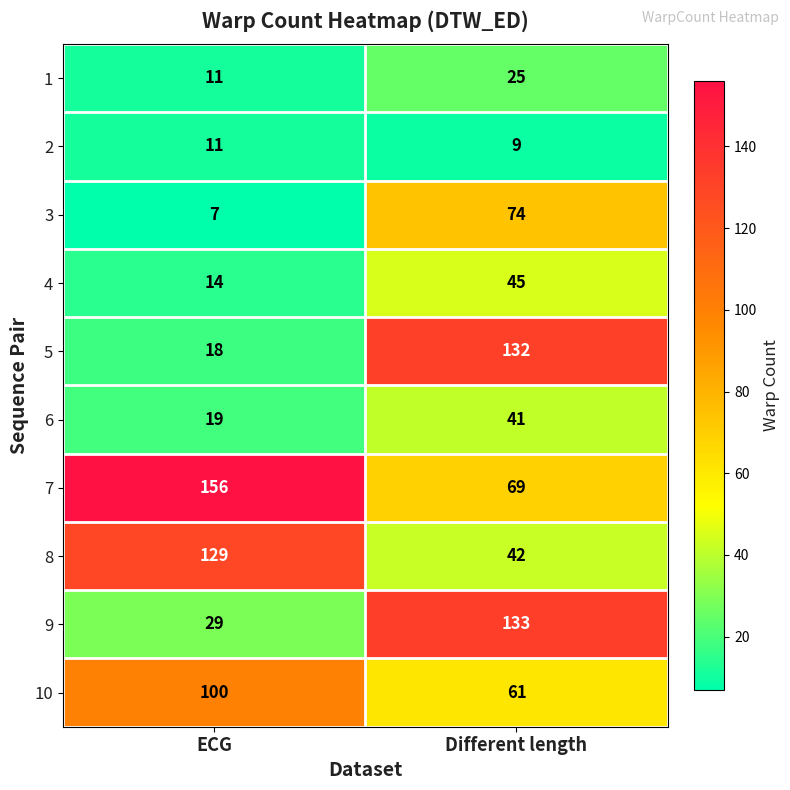

What is the total value across all series at Different length?

631